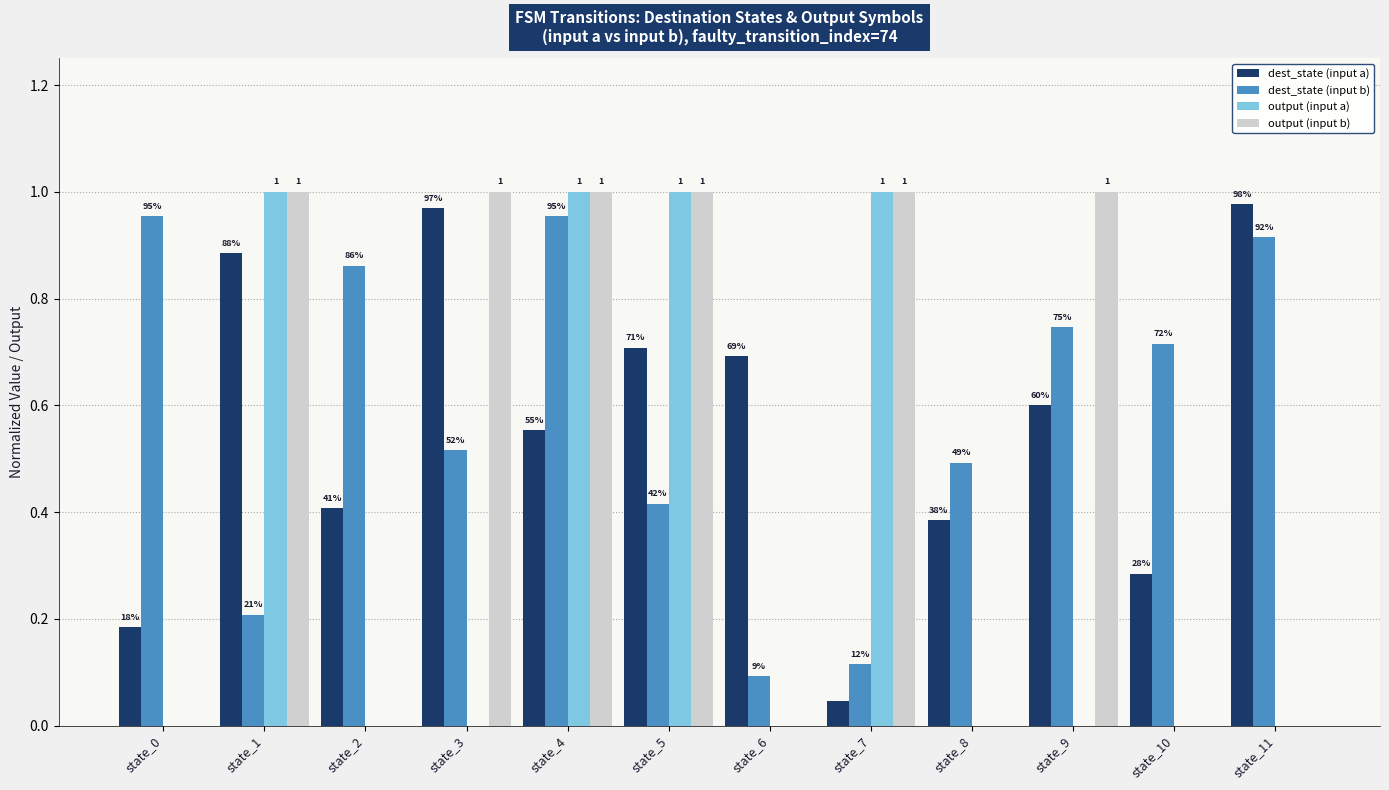

What are all the series names shown in the legend?

dest_state (input a), dest_state (input b), output (input a), output (input b)